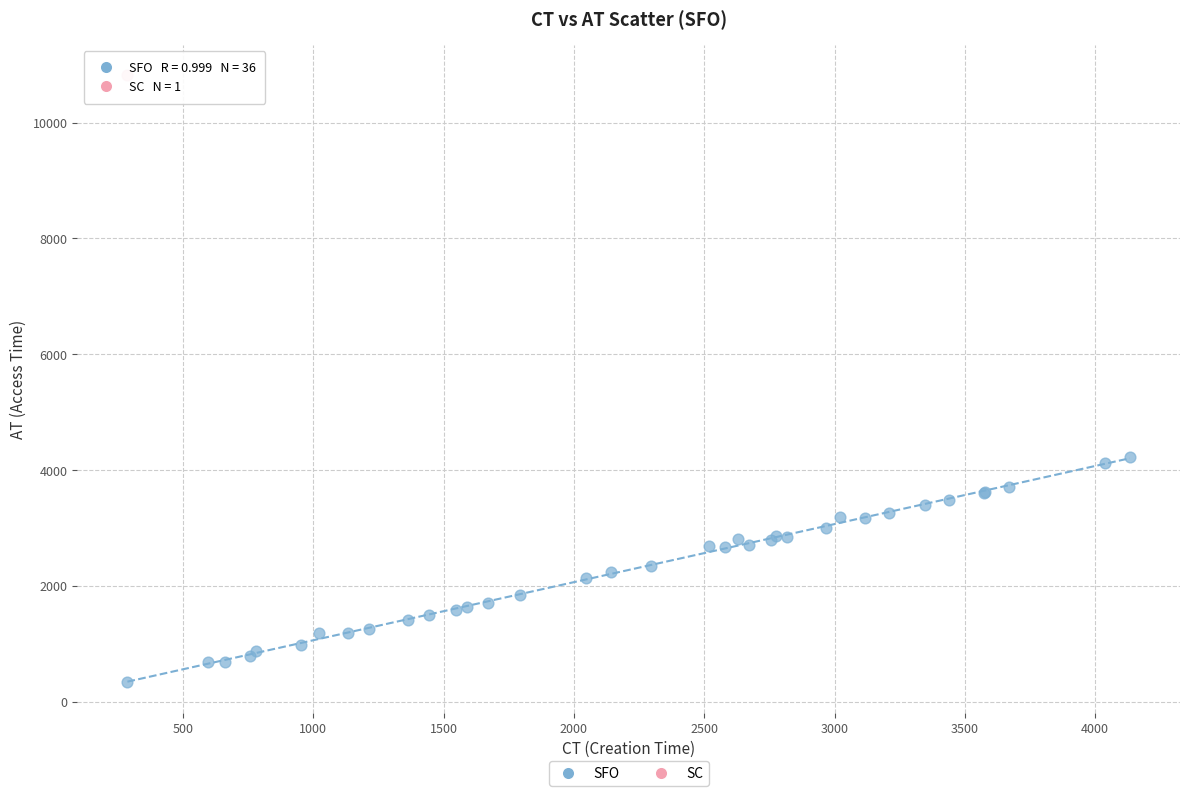

What are all the series names shown in the legend?

SFO, SC